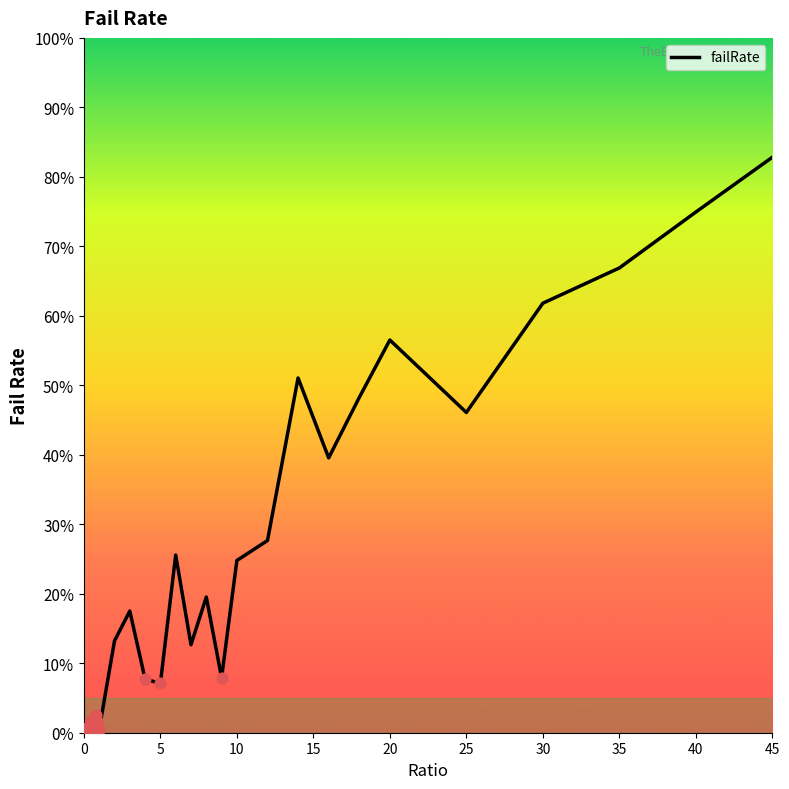

What is the maximum value shown in the chart?

82.8